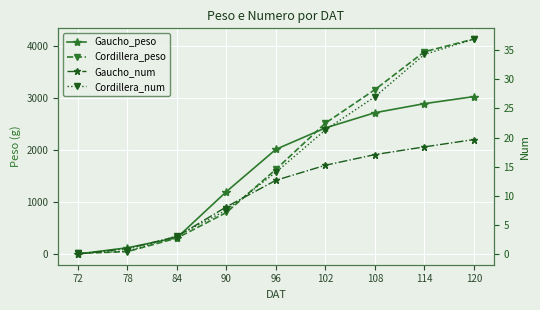

What is the maximum value for Cordillera_num?

36.9